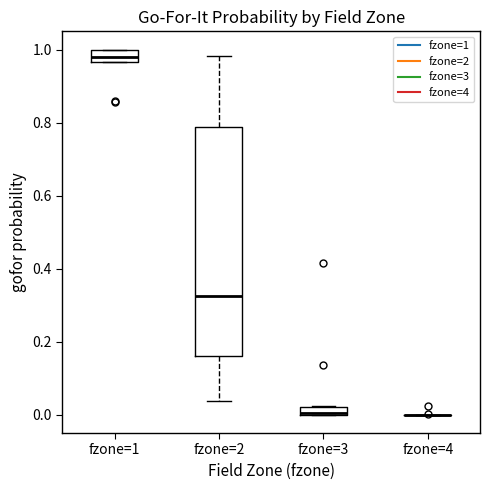

Where does the median line of the box for fzone=1 sit on the y-axis? The values are not printed on the chart, so give them approximately, as read against the axis.

0.98